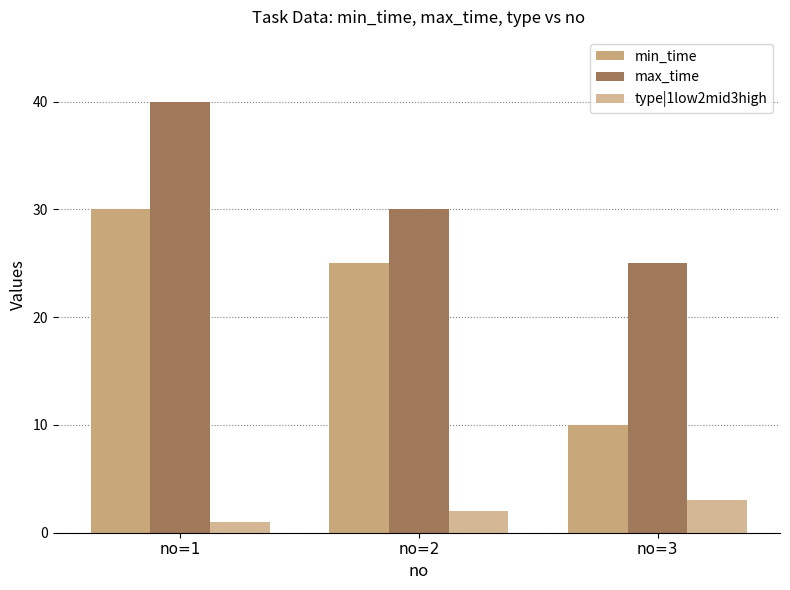

Reading right to left, list all the values displayed in this chart.

min_time: 10	25	30
max_time: 25	30	40
type|1low2mid3high: 3	2	1